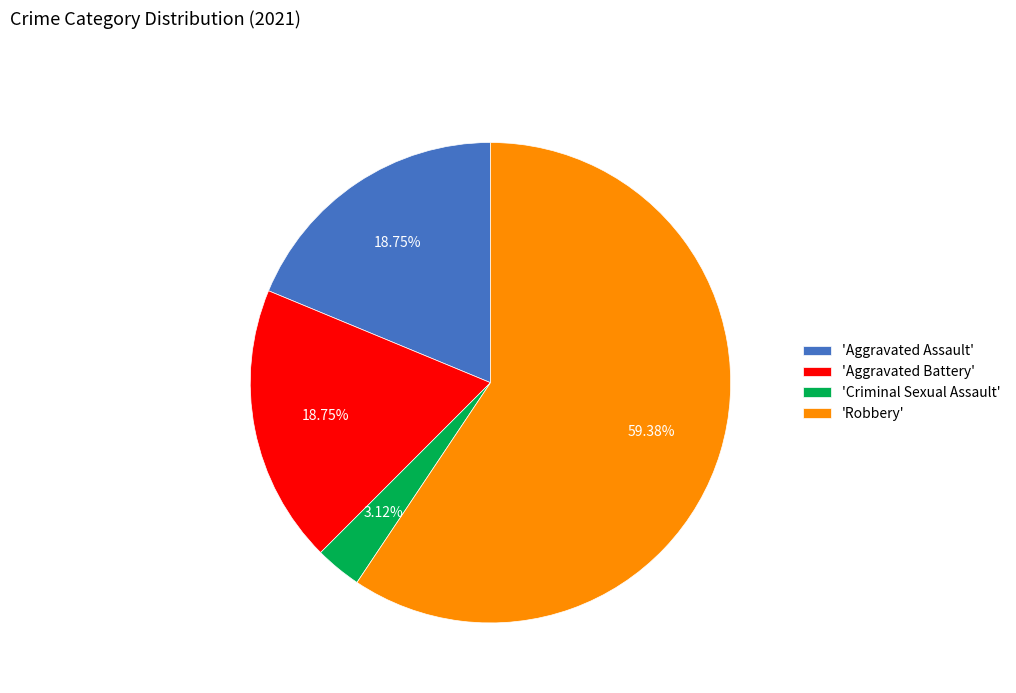

Is the sum of 'Aggravated Assault' and 'Aggravated Battery' greater than half?

No